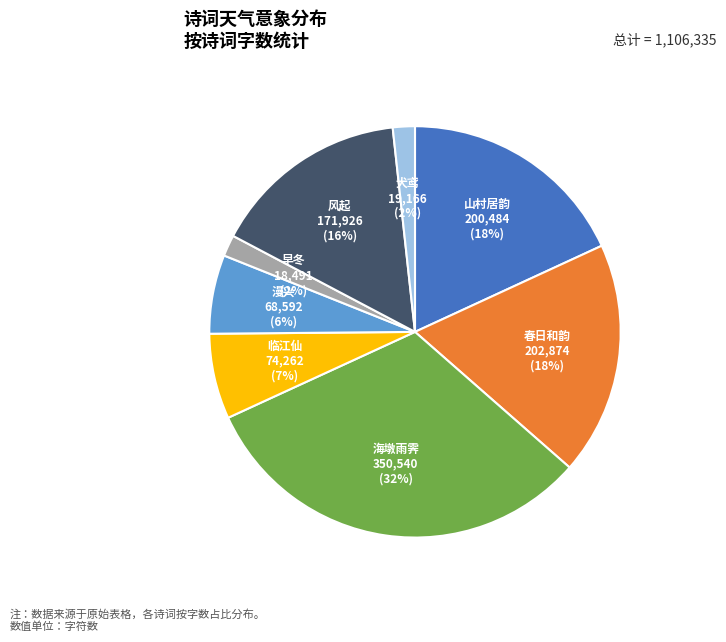

To the nearest percent, what is the difference between the largest and smallest slice percentages?

30%